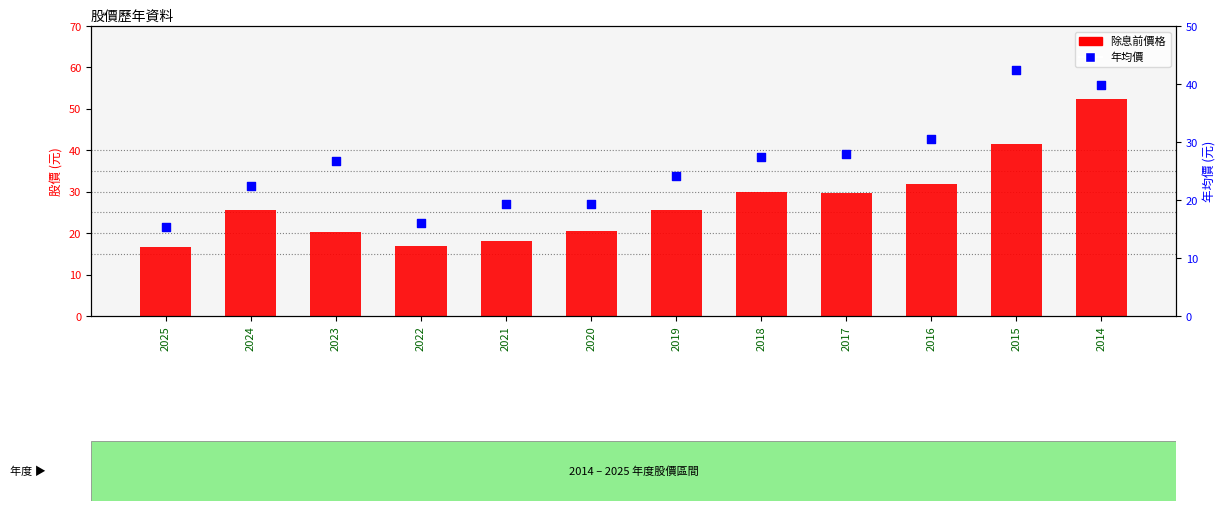

What are all the series names shown in the legend?

除息前價格, 年均價